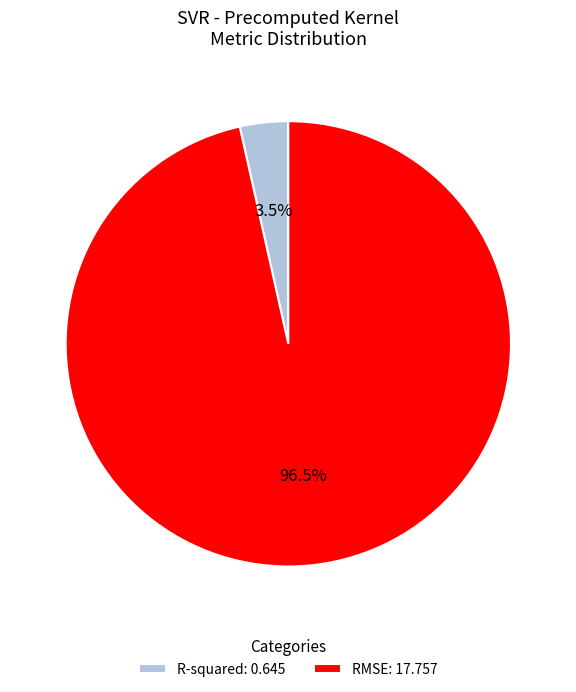

How many slices are in this pie chart?

2